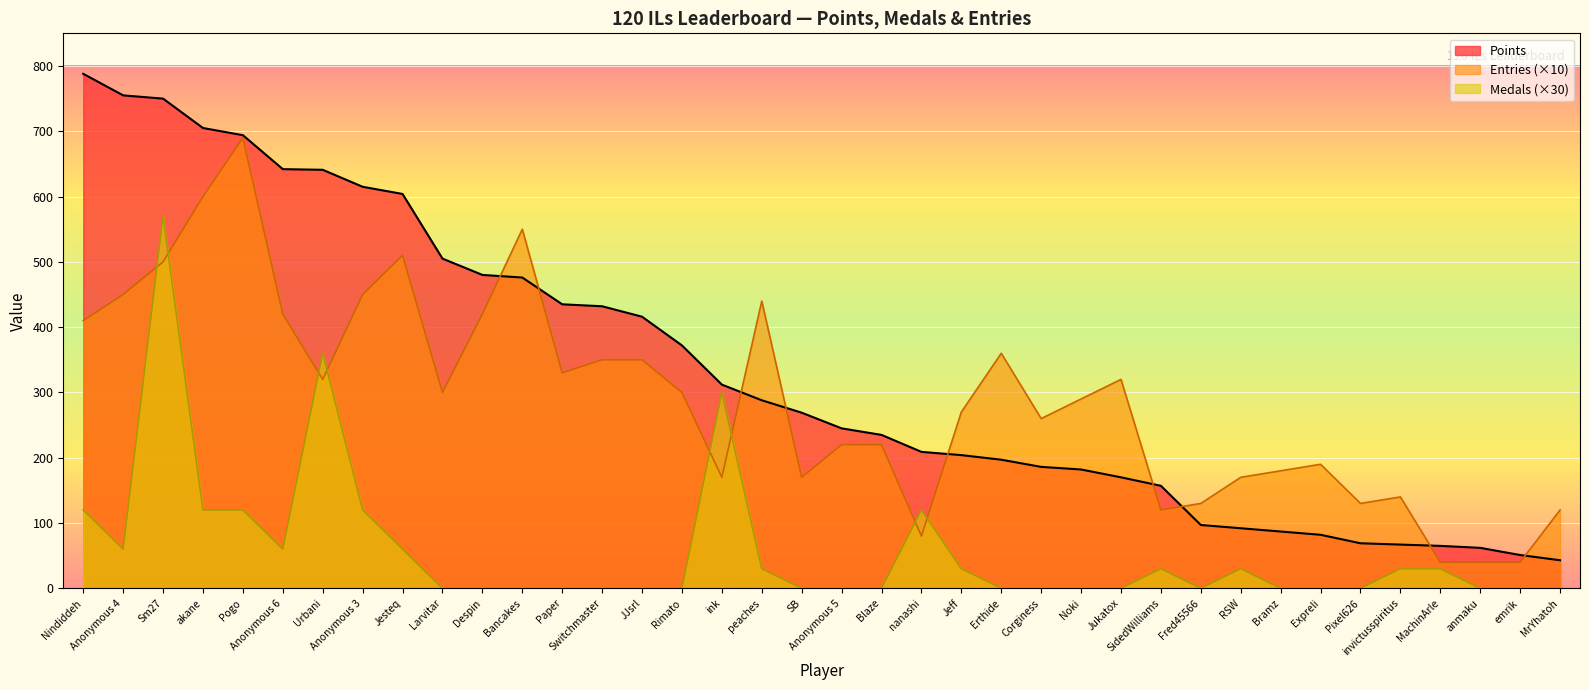

Where is Points nearest to the value 415?

JJsrl